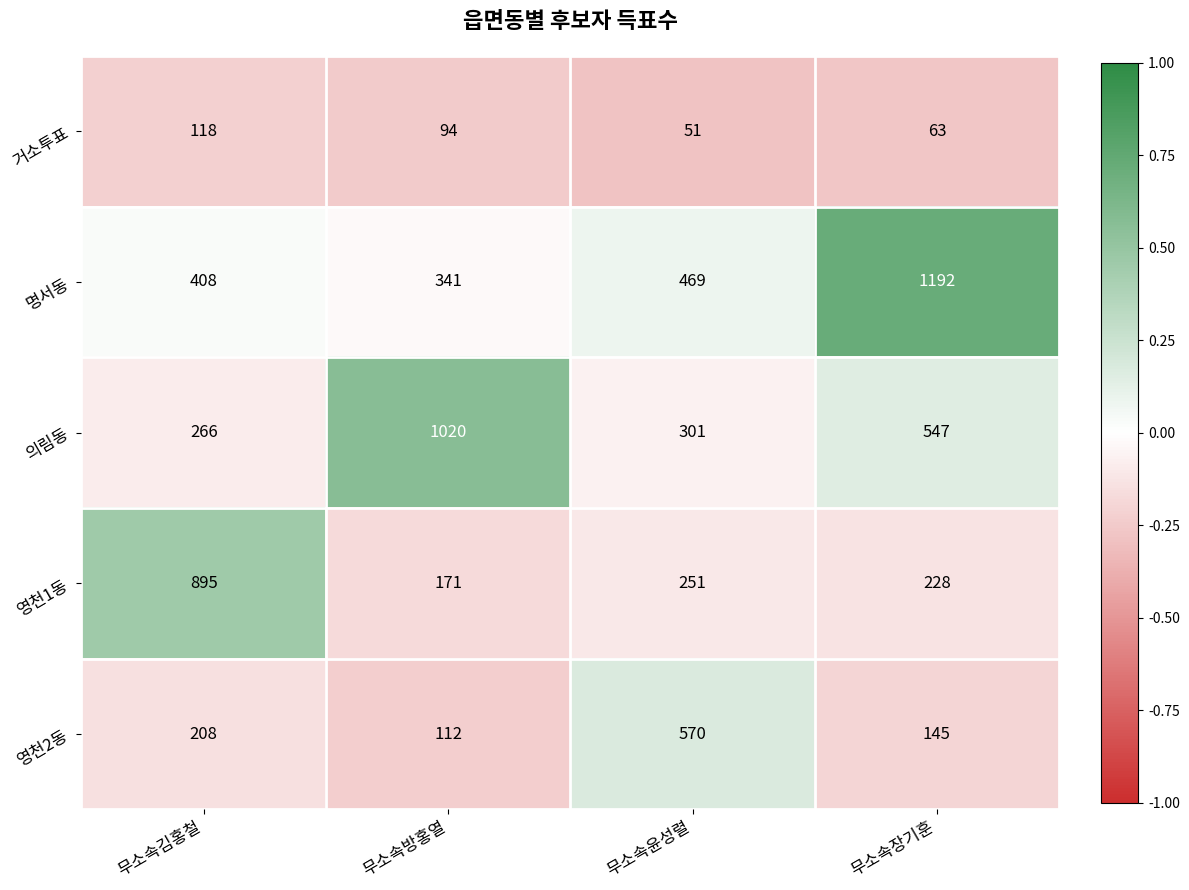

Between 무소속방홍열 and 무소속장기훈, which series saw the biggest shift?

명서동